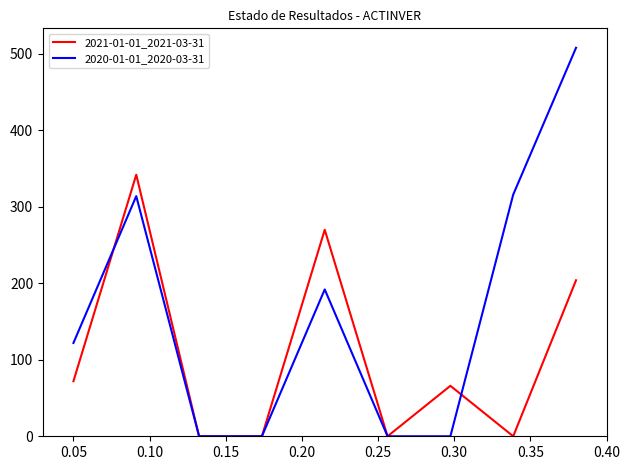

Which series has the largest range (max minus min)?

2020-01-01_2020-03-31